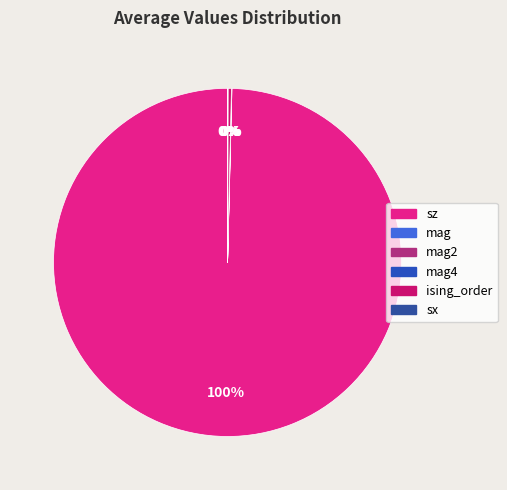

To the nearest percent, what is the difference between the largest and smallest slice percentages?

100%